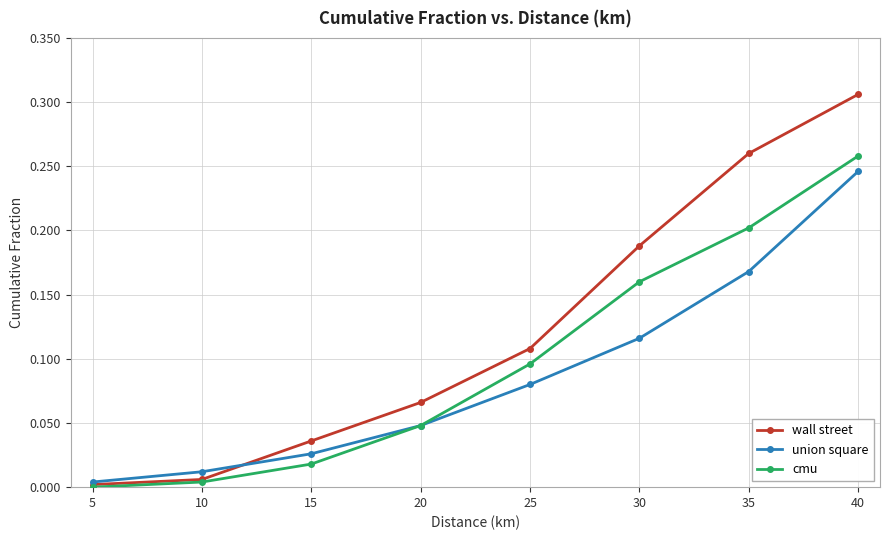

At 15, list the series in order from smallest to largest.

cmu, union square, wall street